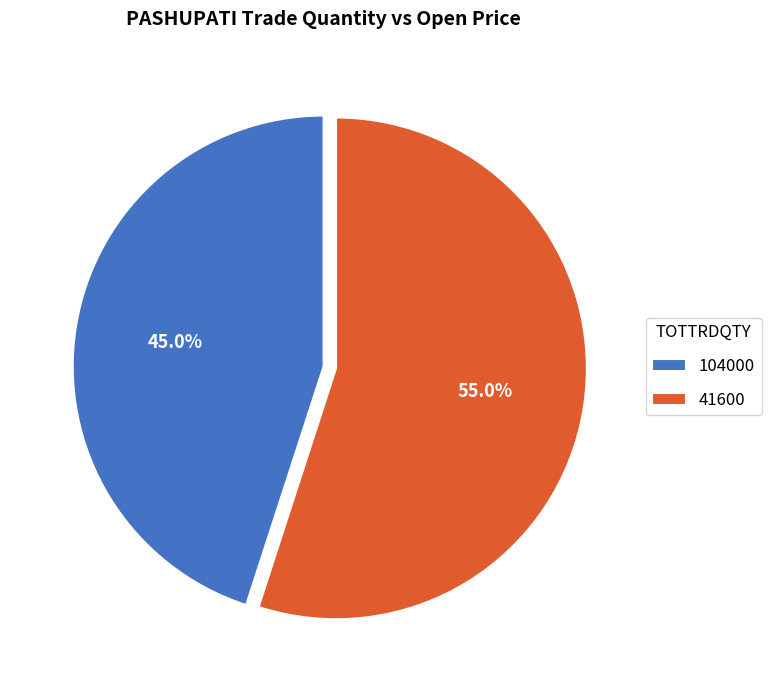

What portion of the pie excludes 41600?

45.0%